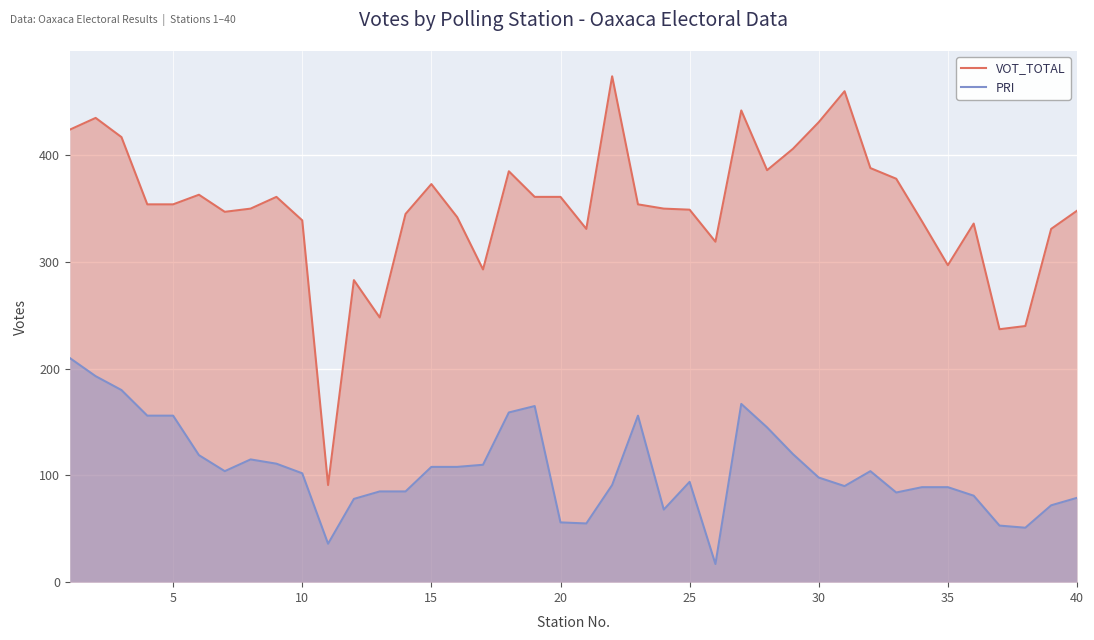

What is the smallest value displayed?

17